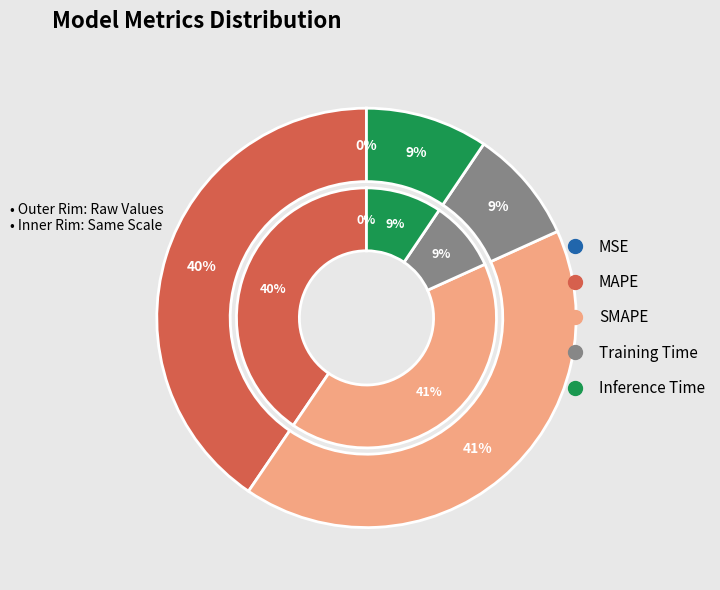

What is the change in value from SMAPE to Training Time?

-3.1